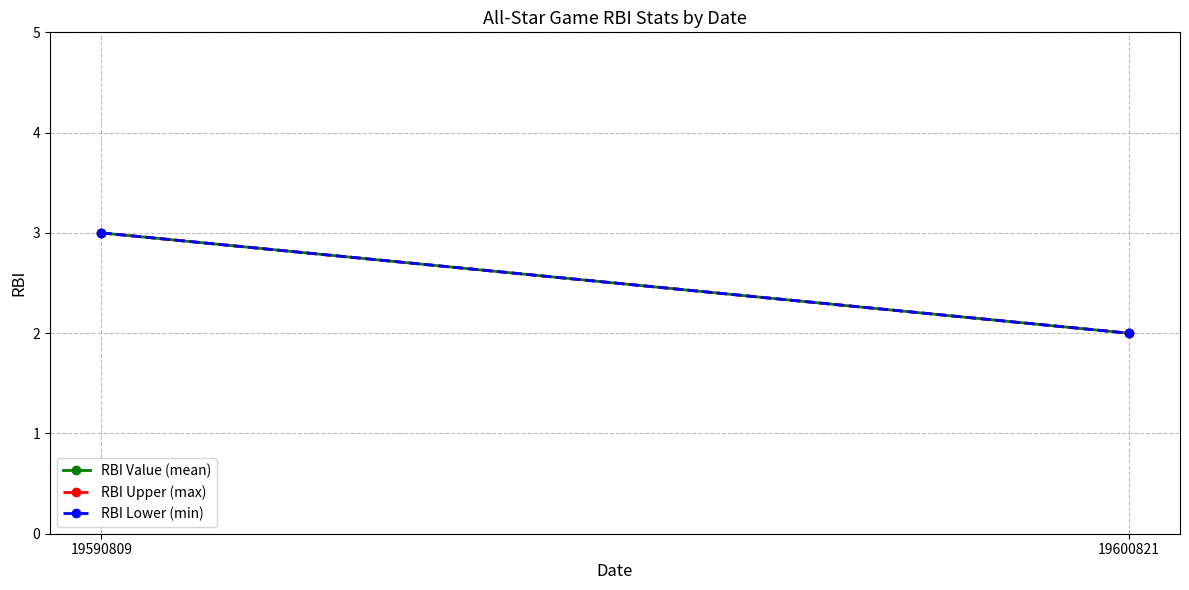

Between 19590809 and 19600821, which is larger?

19590809